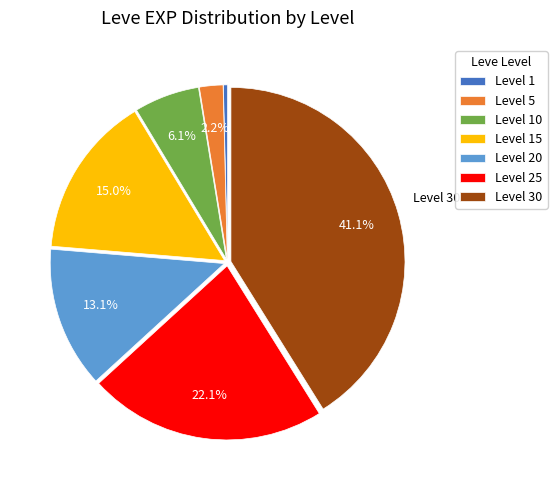

Which has a higher value, Level 10 or Level 5?

Level 10